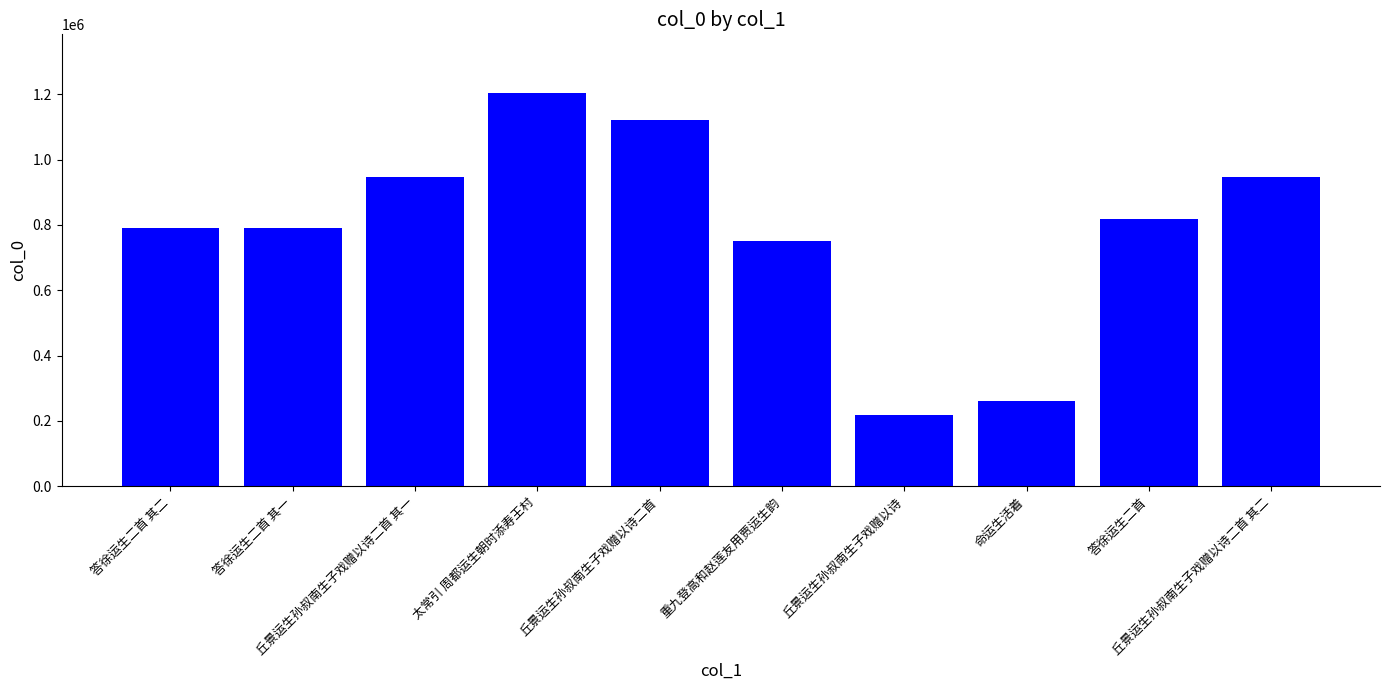

What is the change in value from 重九登高和赵莲友用贾运生韵 to 丘景运生孙叔南生子戏赠以诗二首 其二?

+198027